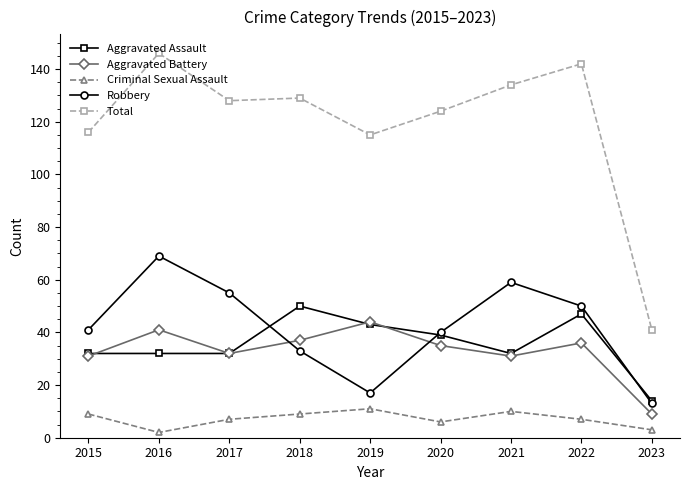

True or false: Total and Aggravated Assault intersect in this chart.

False